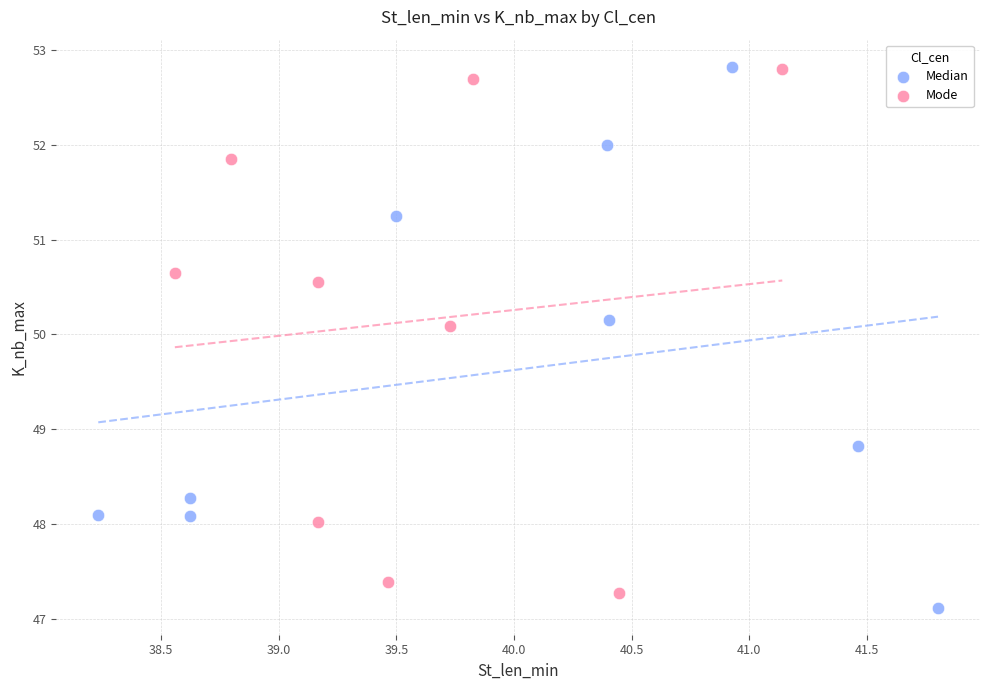

Which series has the largest Y range (max minus min)?

Median